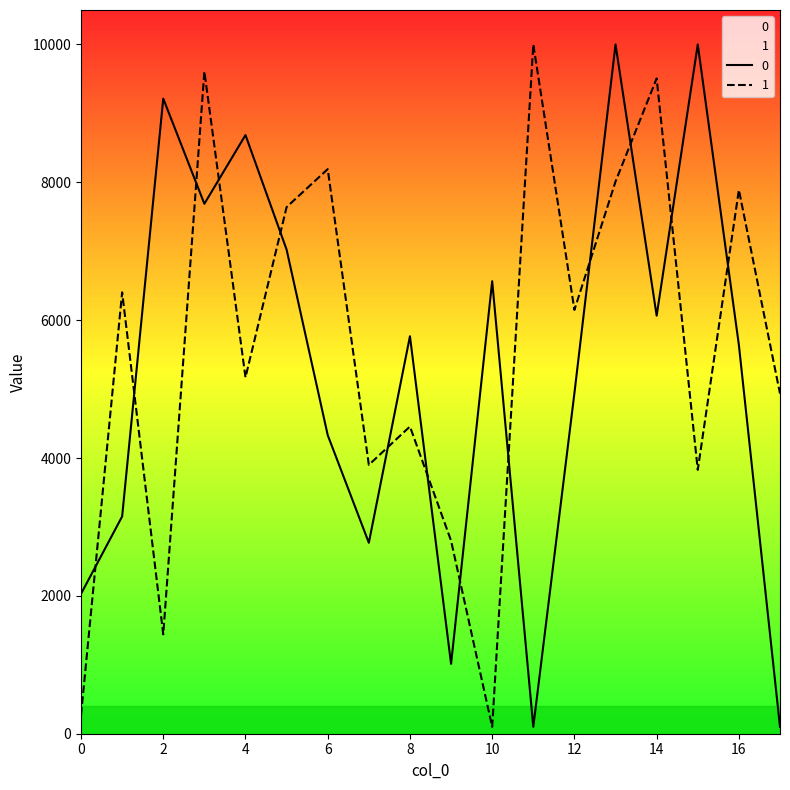

List the labels in order of 1 value, largest first.

11, 3, 14, 6, 13, 16, 5, 1, 12, 4, 17, 8, 7, 15, 9, 2, 0, 10